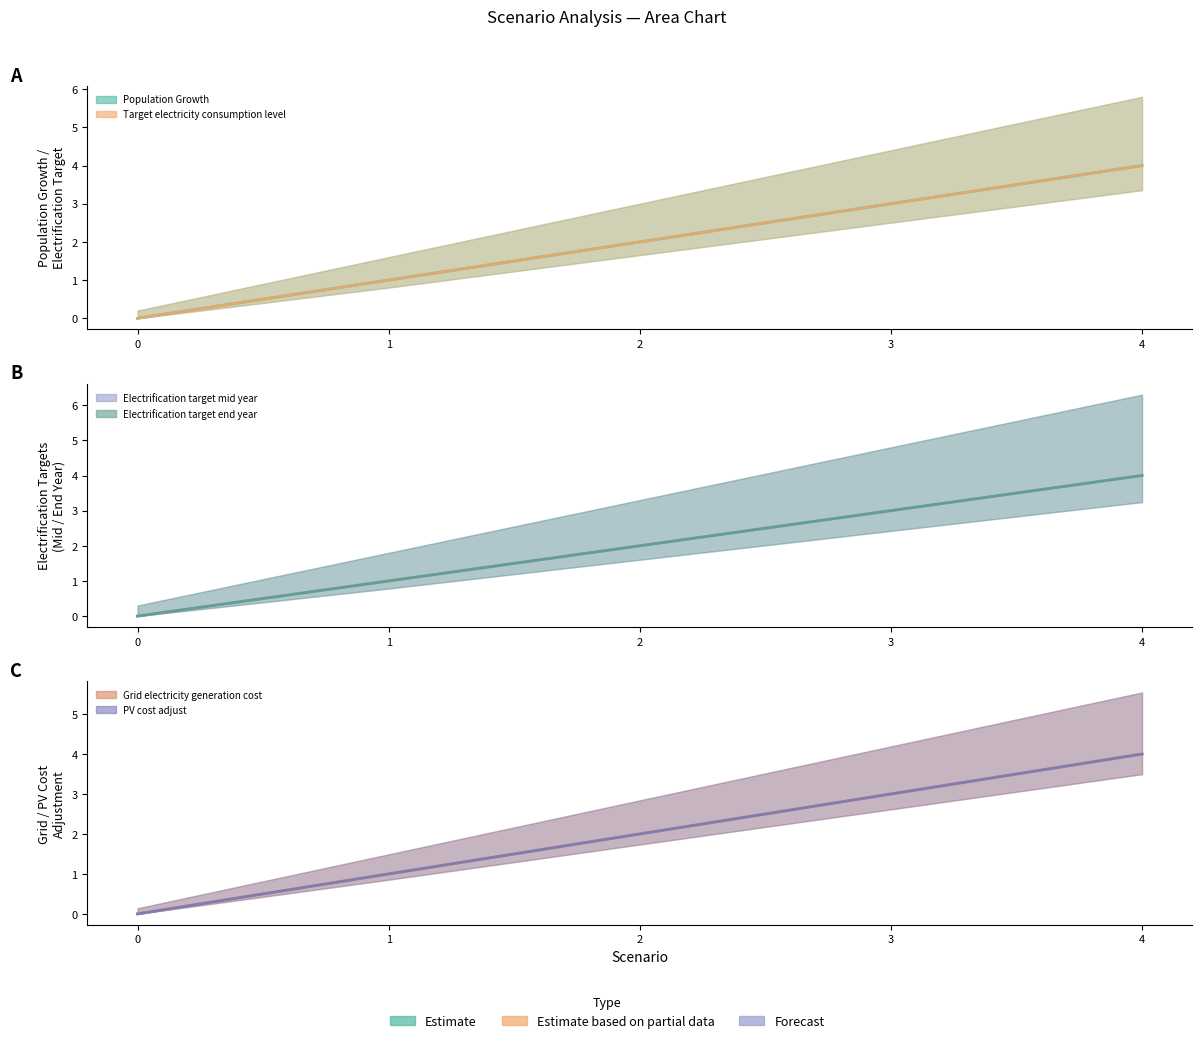

Is the value of Population_Growth at 1 greater than the value of Grid_electricity_generation_cost at 1?

No